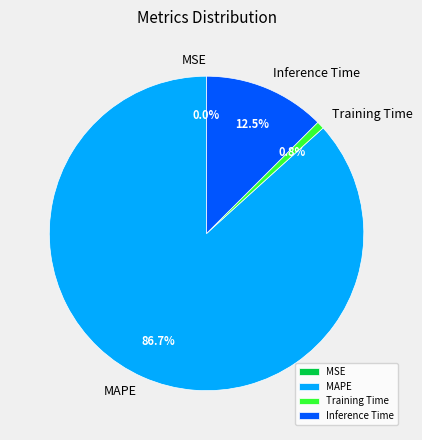

Which category has the biggest portion of the pie?

MAPE